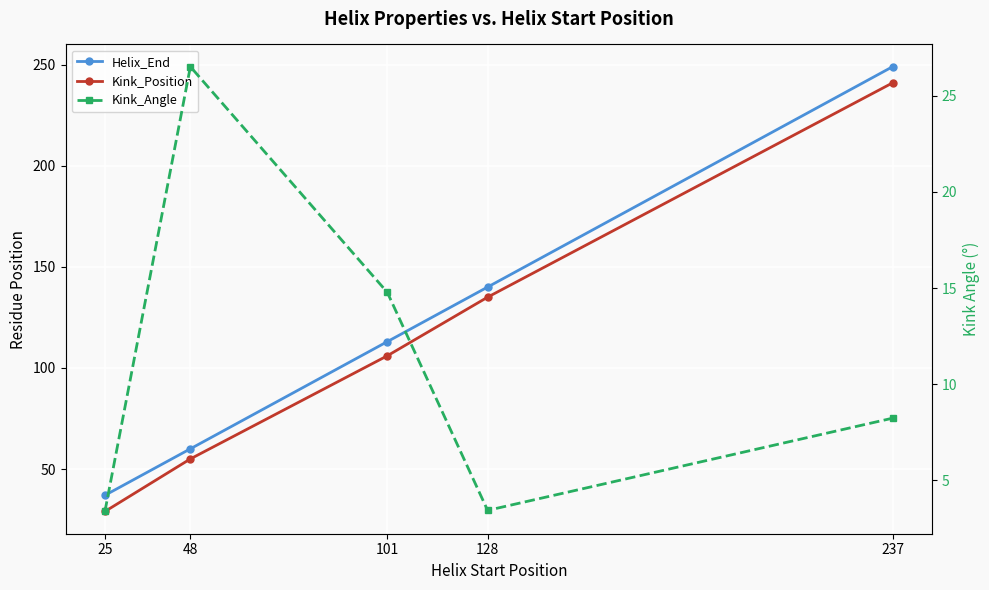

True or false: Helix_End and Kink_Angle intersect in this chart.

False